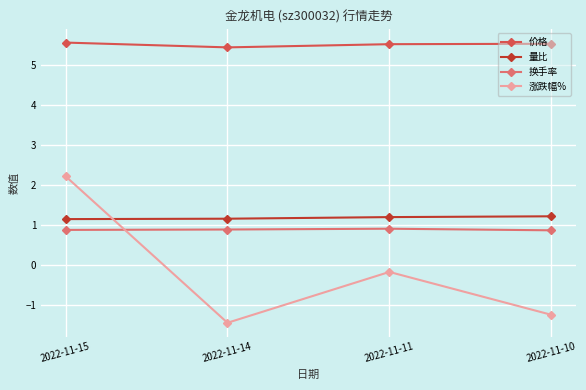

The 价格 series shows 1.9 at 2022-11-10. True or false?

False